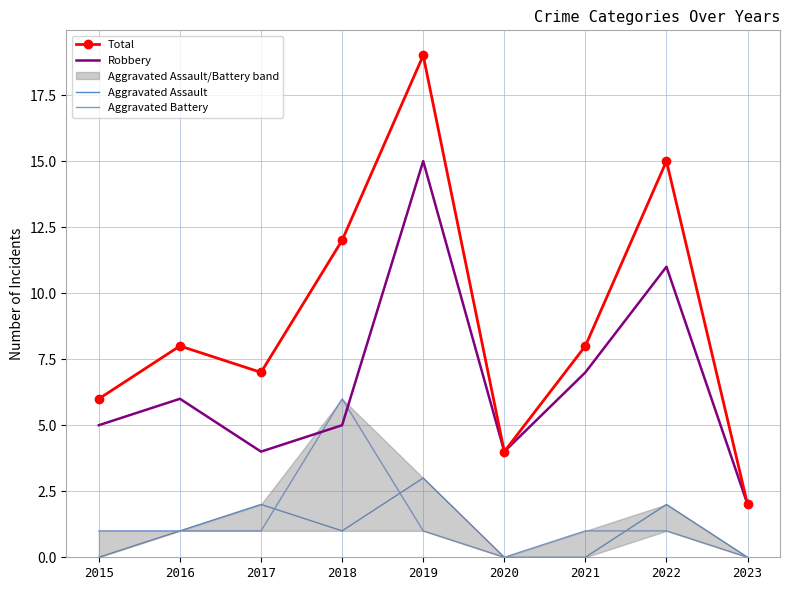

Reading left to right, list all the values displayed in this chart.

Total: 2015=6	2016=8	2017=7	2018=12	2019=19	2020=4	2021=8	2022=15	2023=2
Robbery: 2015=5	2016=6	2017=4	2018=5	2019=15	2020=4	2021=7	2022=11	2023=2
Aggravated Assault: 2015=0	2016=1	2017=2	2018=1	2019=3	2020=0	2021=0	2022=2	2023=0
Aggravated Battery: 2015=1	2016=1	2017=1	2018=6	2019=1	2020=0	2021=1	2022=1	2023=0